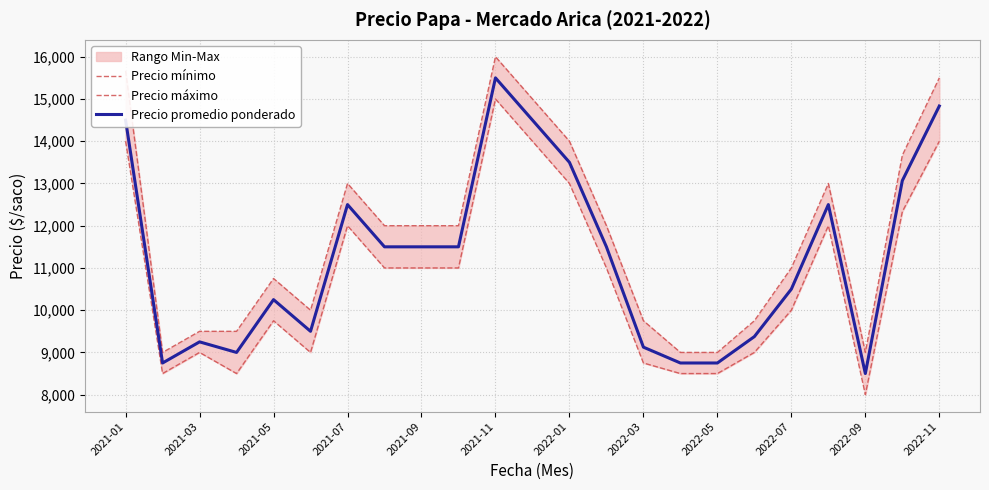

Which category has the highest value in the Precio promedio ponderado series?

2021-11